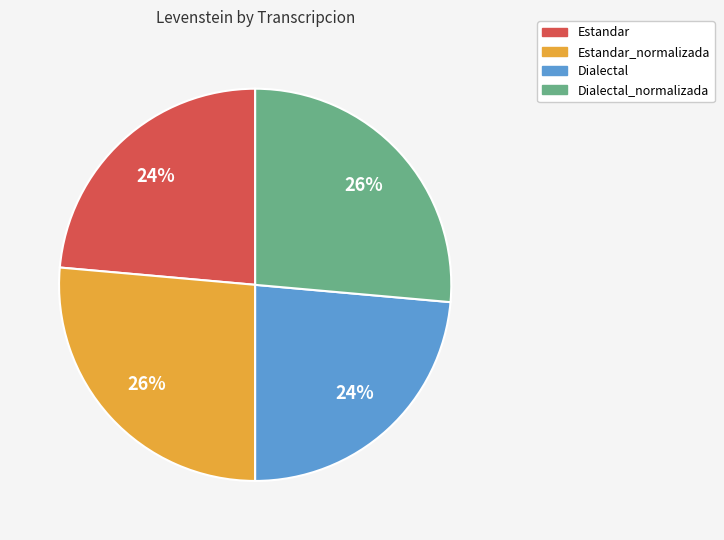

To the nearest percent, what portion does Dialectal_normalizada represent?

26%